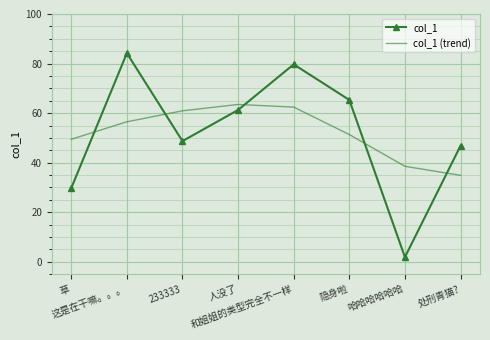

In col_1 (trend), how many points are higher than both neighbors (excluding endpoints)?

1